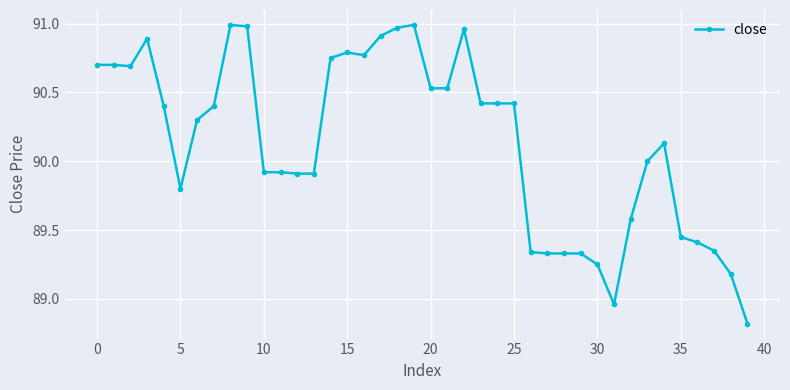

True or false: there are more than 2 points higher than both neighbors.

True